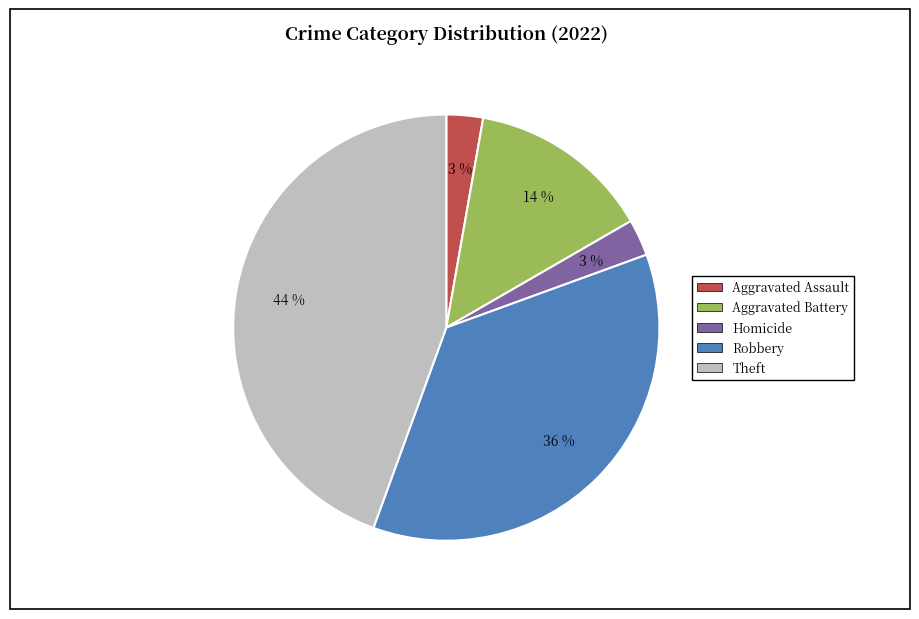

Is there any slice that represents more than half of the pie?

No